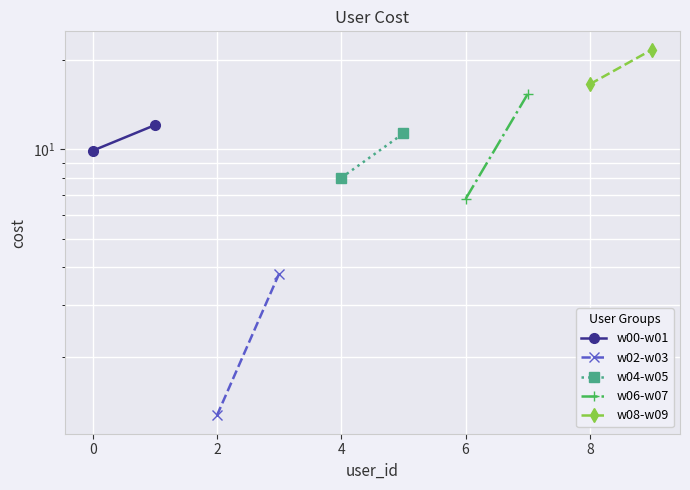

What is the minimum value shown in the chart?

1.3